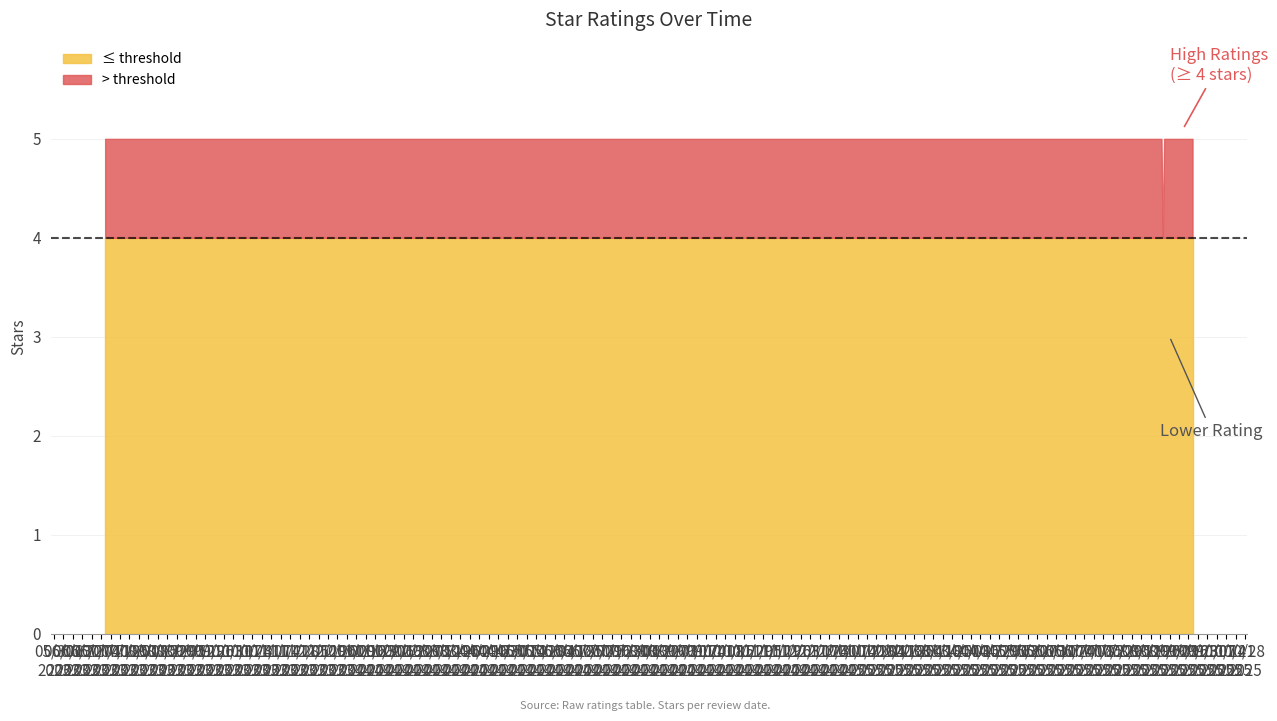

The chart shows a value of 5 at 2025-08-28. True or false?

True